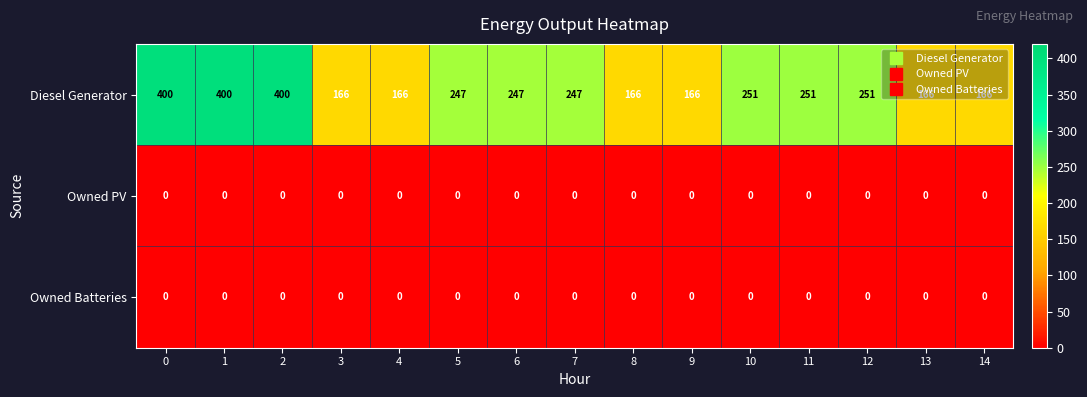

Which series has the largest range (max minus min)?

Diesel Generator